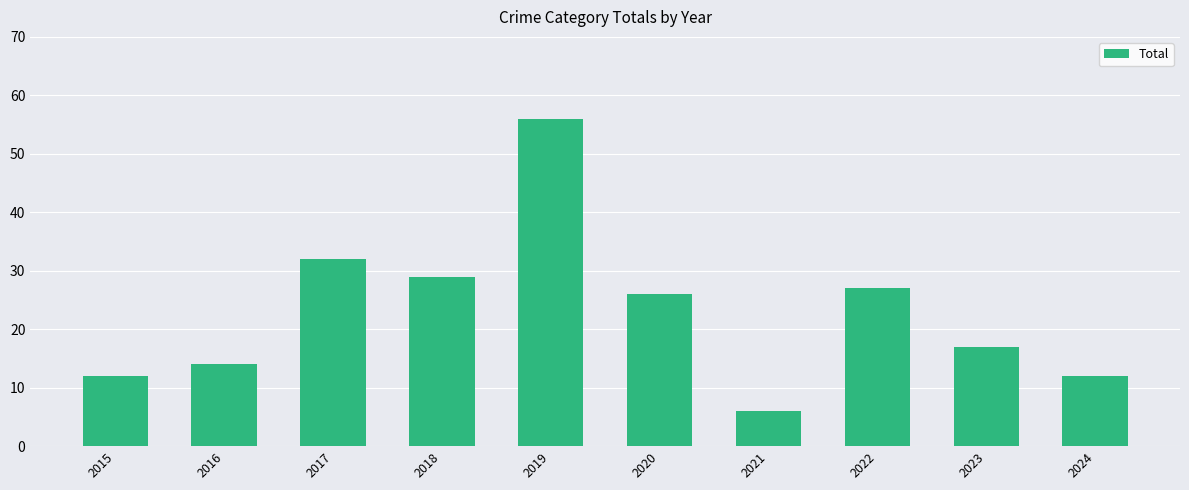

How many values are below 26?

5